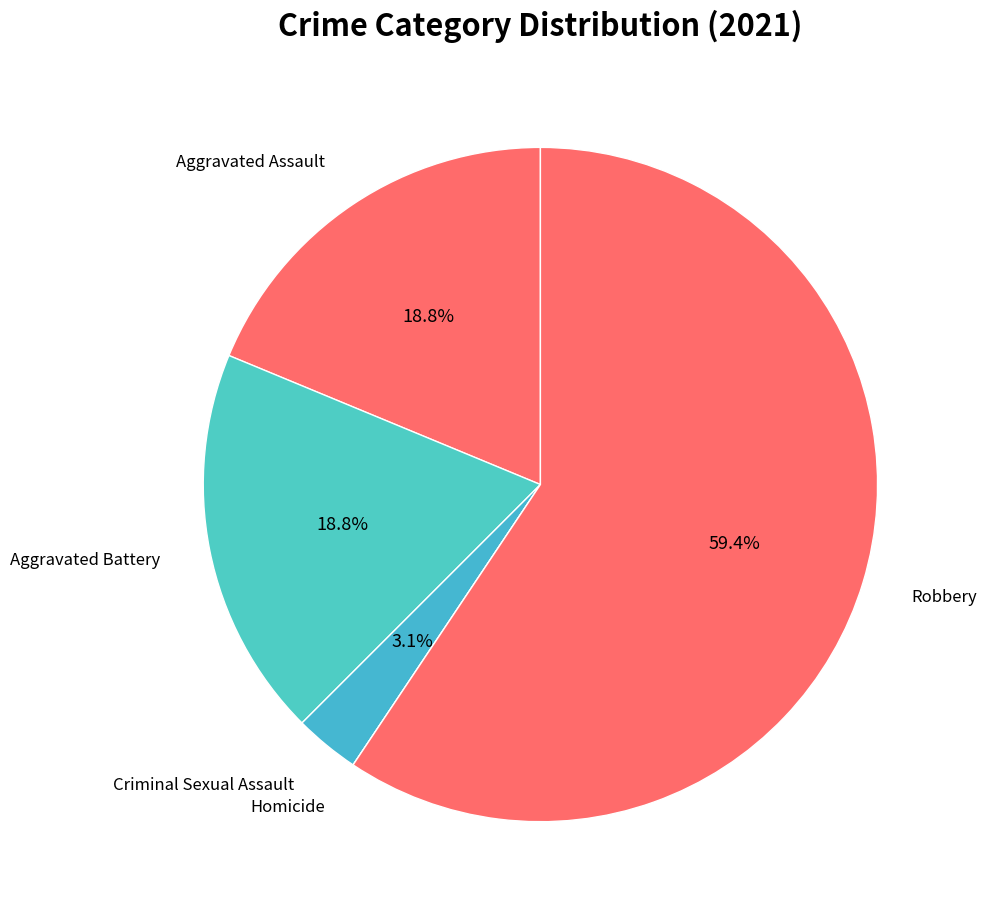

Is it true that Criminal Sexual Assault is 11% of the pie?

False